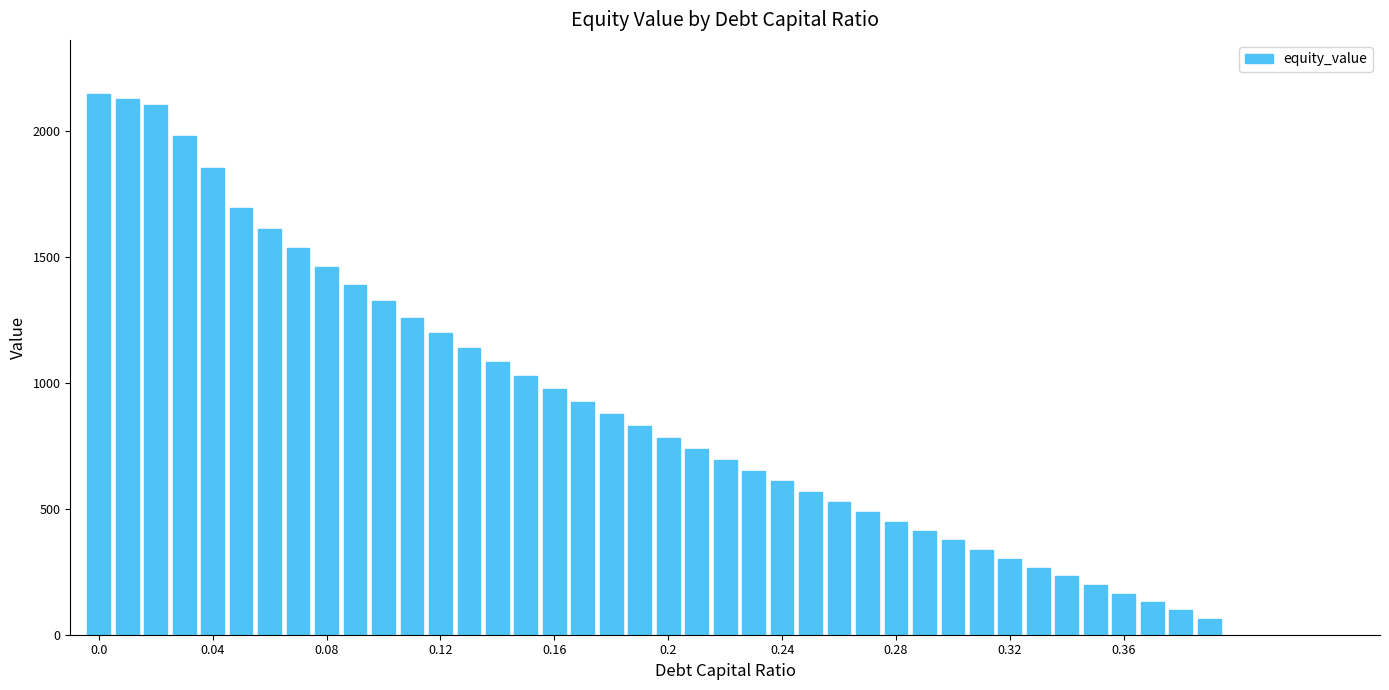

What is the value of the 5th bar from the left?

1854.9